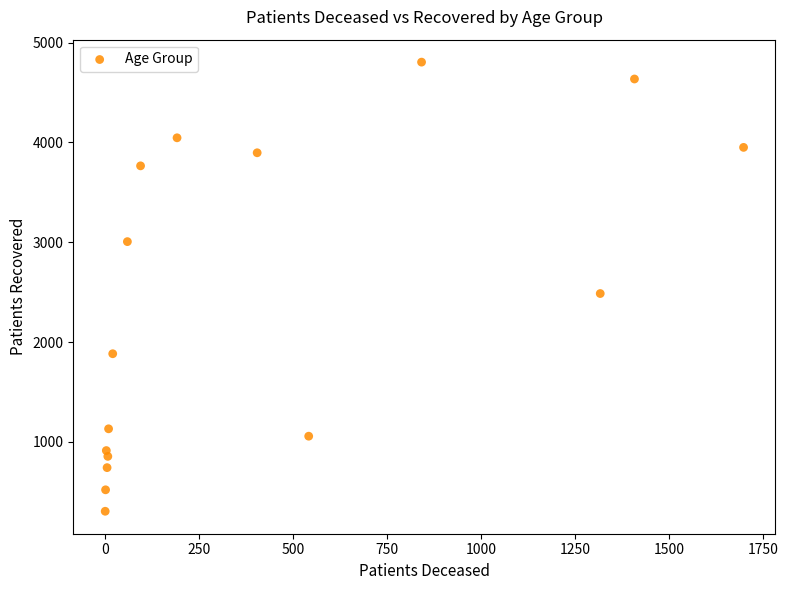

What is the range of Y values (max minus min)?

4499